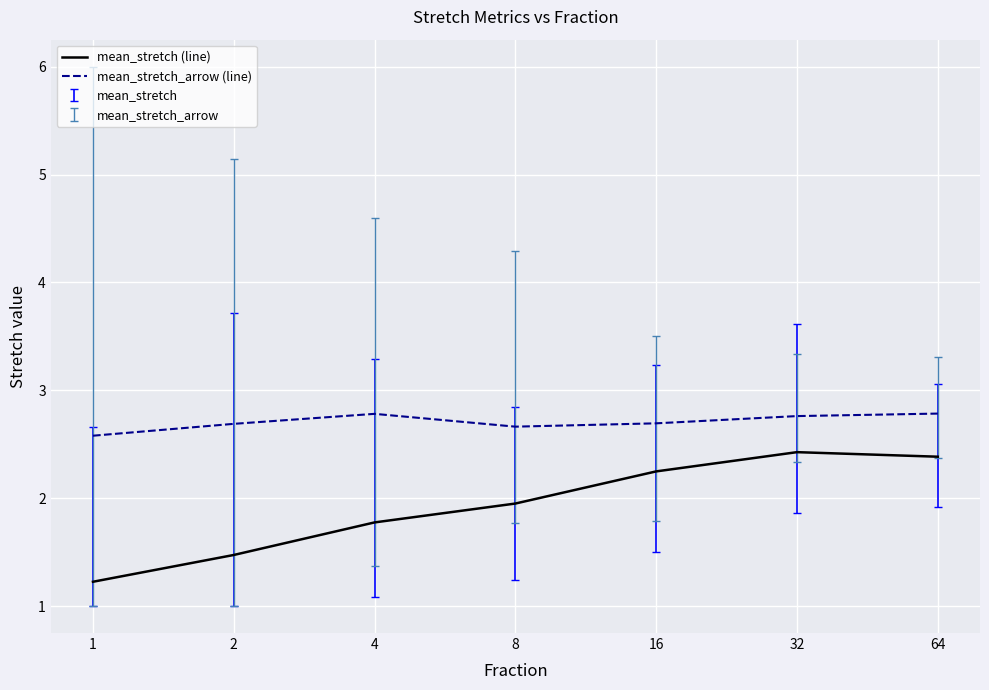

True or false: mean_stretch_arrow (line) has more than 2 points higher than both neighbors.

False